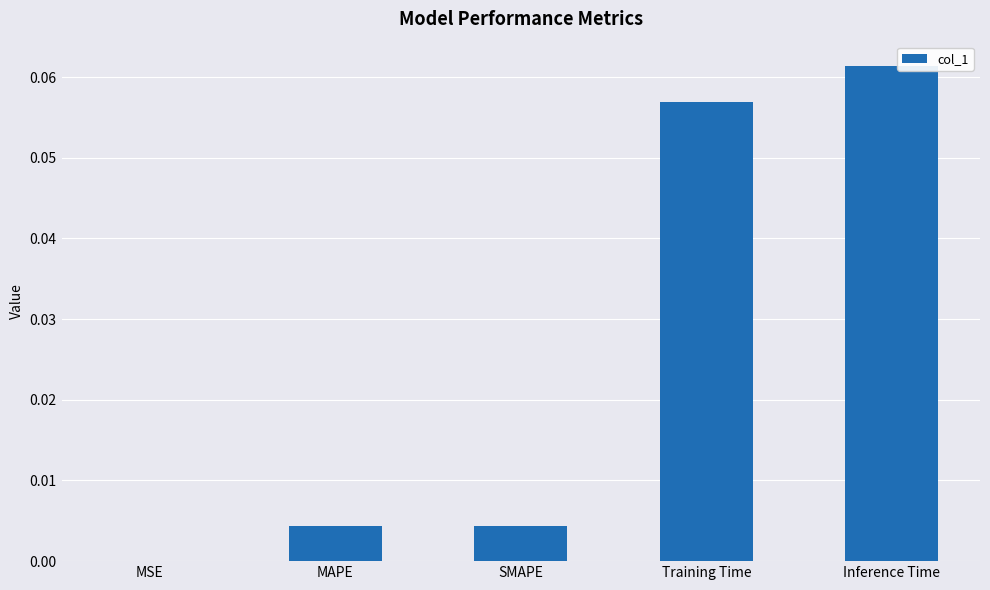

Between SMAPE and Training Time, which is larger?

Training Time